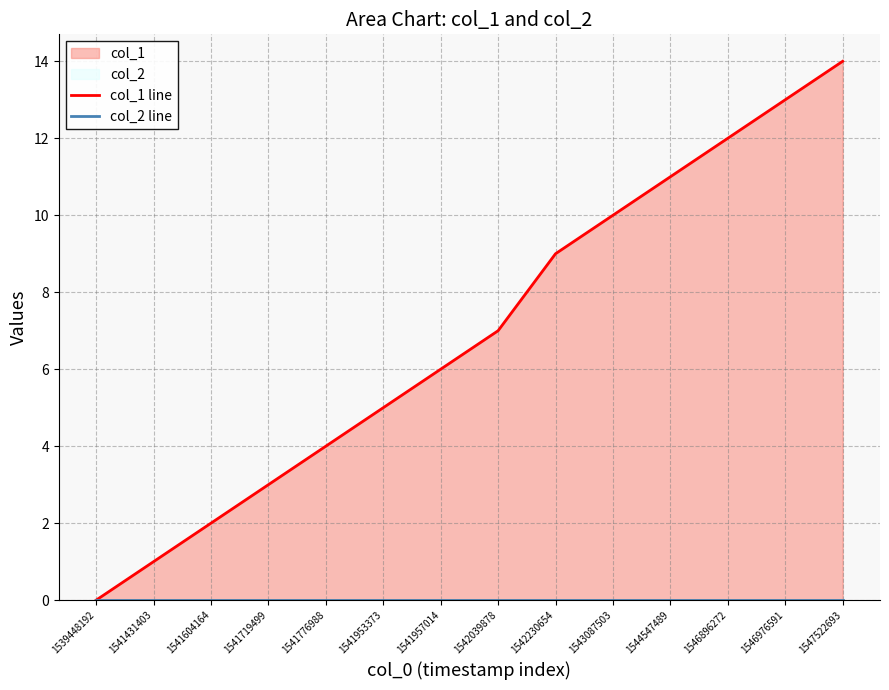

Where does the col_1 line series first go above 7?

1542230654